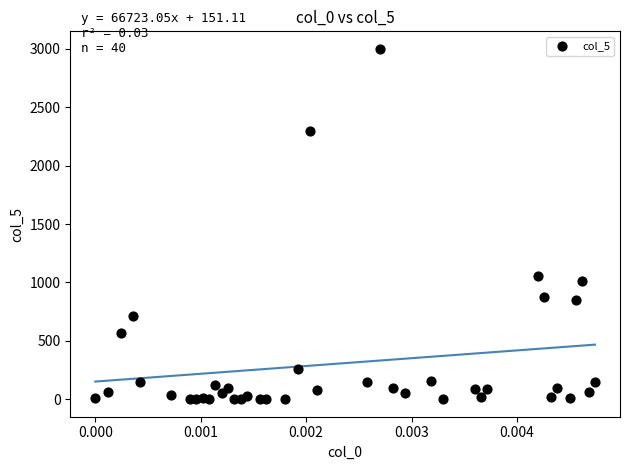

What Y value in the scatter plot is closest to 1500?

1055.4